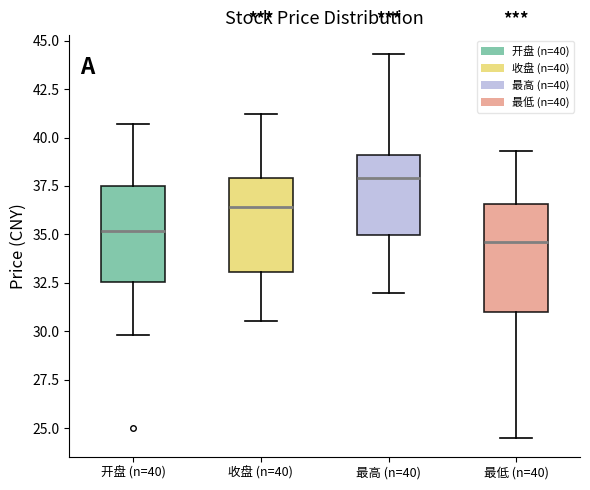

Where does the upper whisker of the box for 最低 (n=40) end on the y-axis? The values are not printed on the chart, so give them approximately, as read against the axis.

39.5